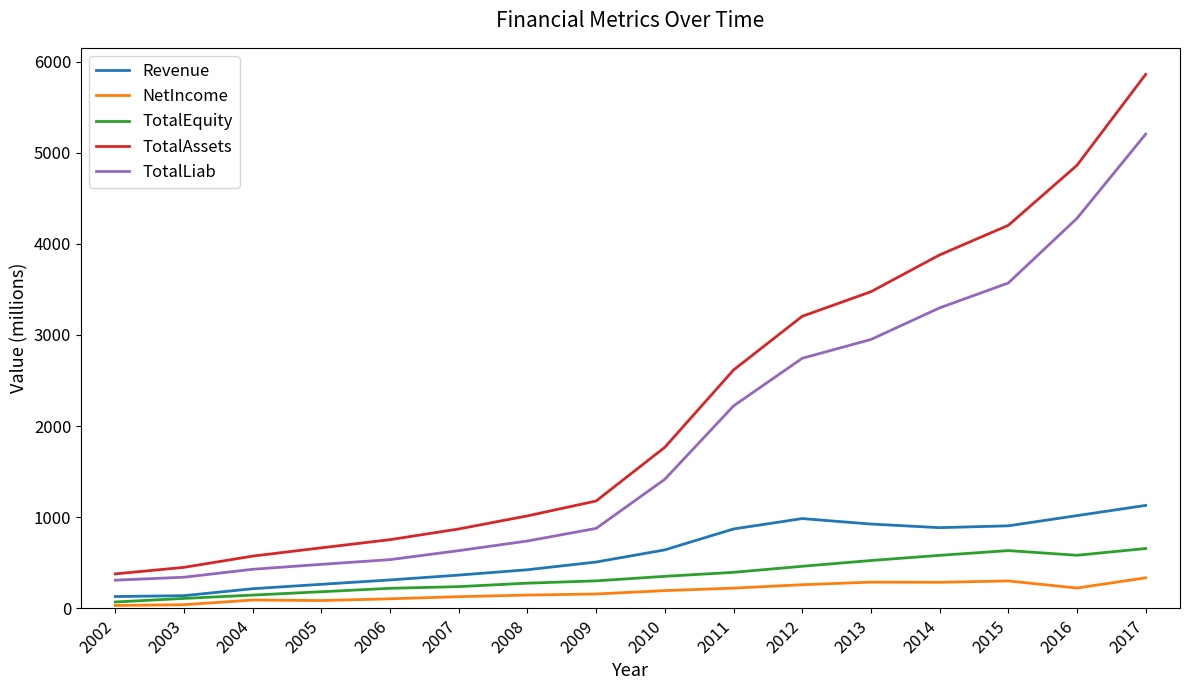

True or false: TotalAssets and Revenue intersect in this chart.

False